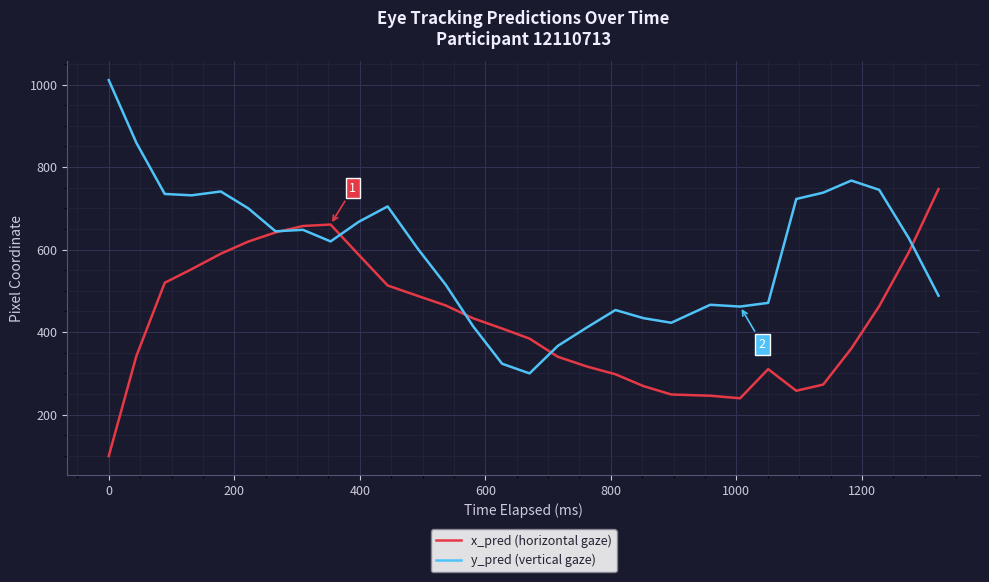

Rank the series by their average value, from lowest to highest.

x_pred (horizontal gaze), y_pred (vertical gaze)